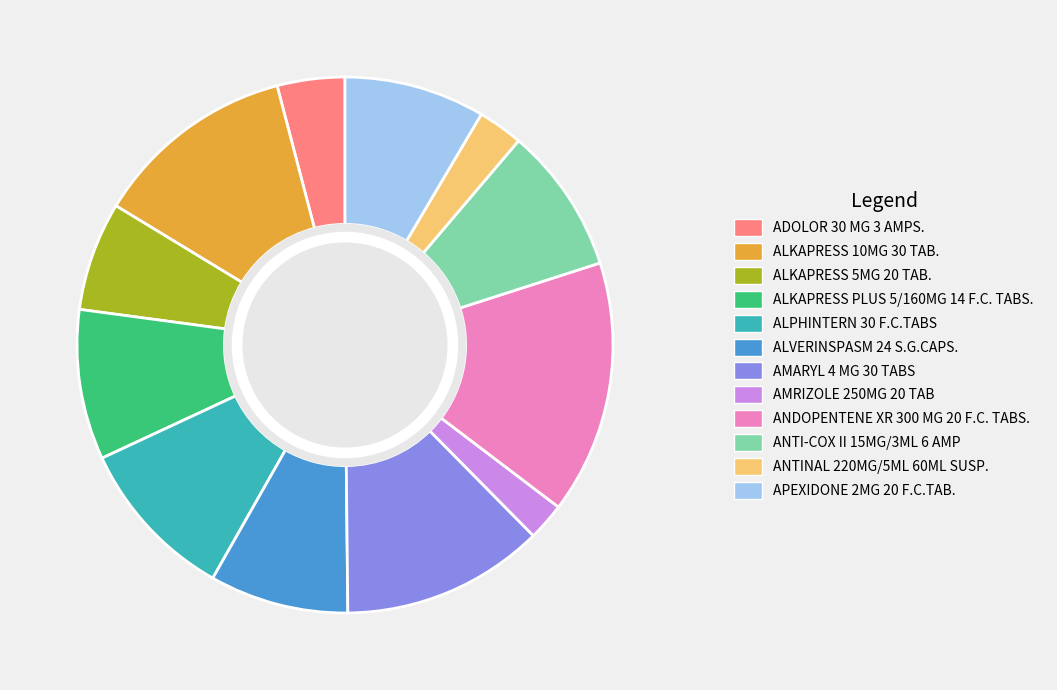

Is it true that ALPHINTERN 30 F.C.TABS is 10% of the pie?

True